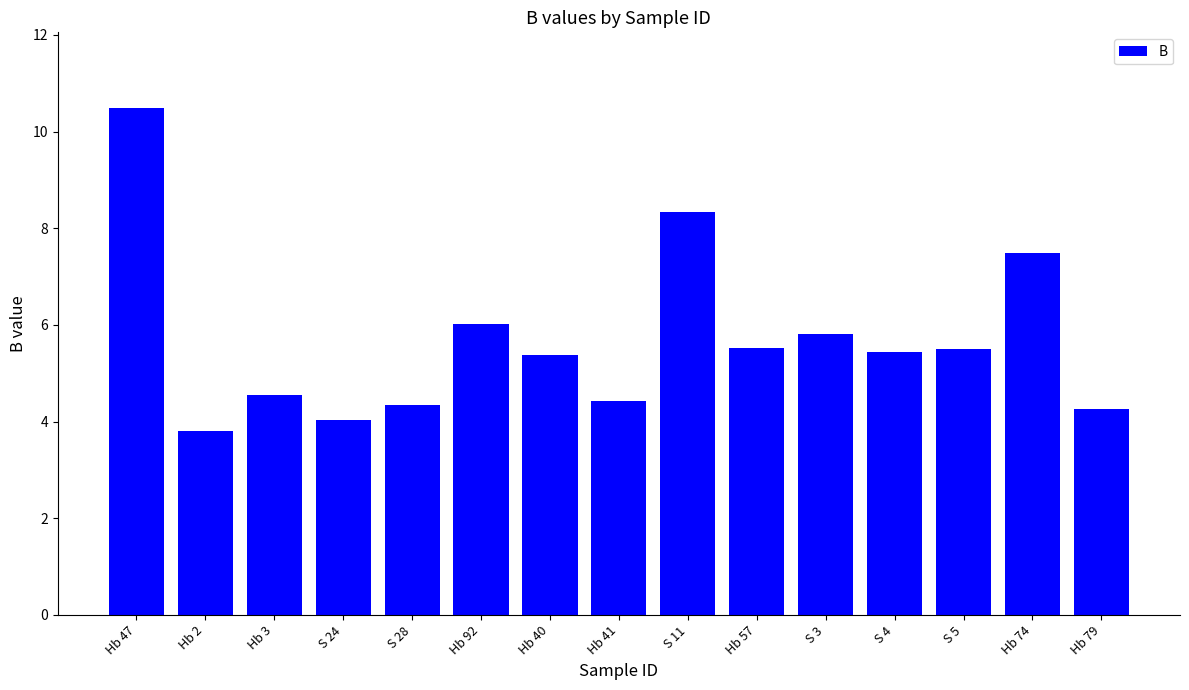

Which label corresponds to the largest value in the chart?

Hb 47